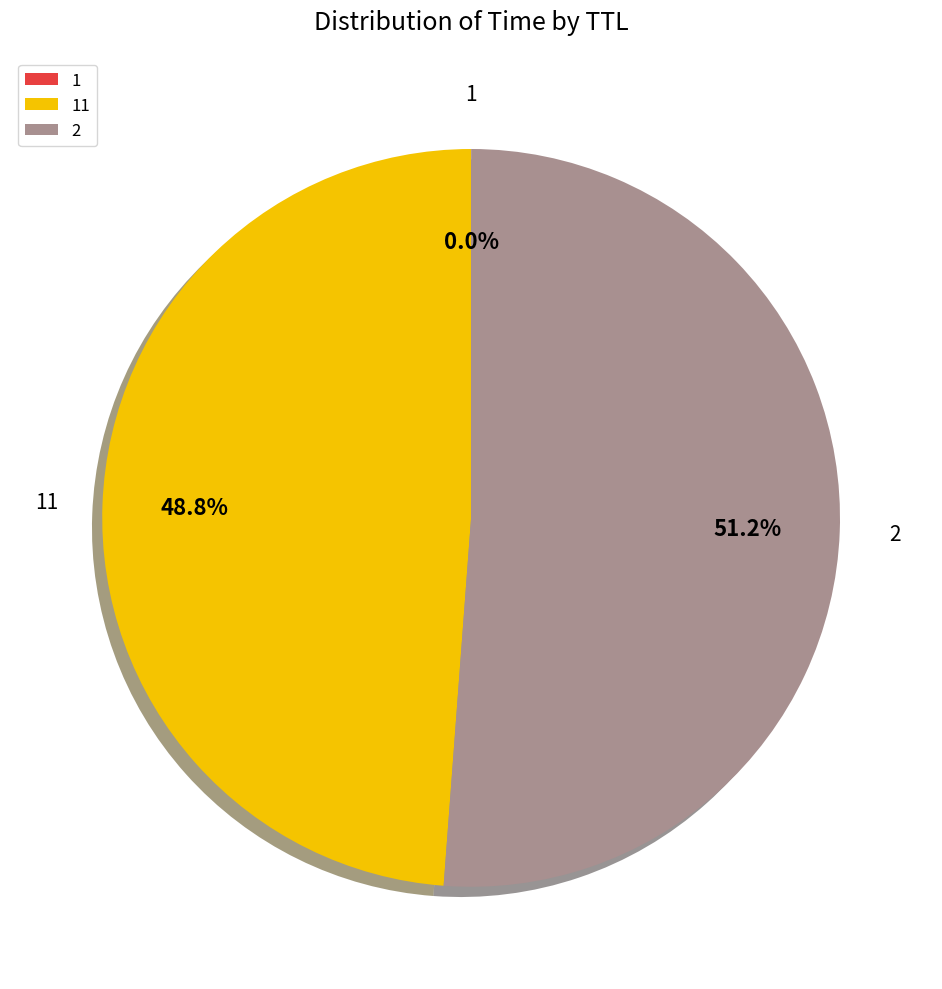

Does 2 represent more than half of the total?

Yes